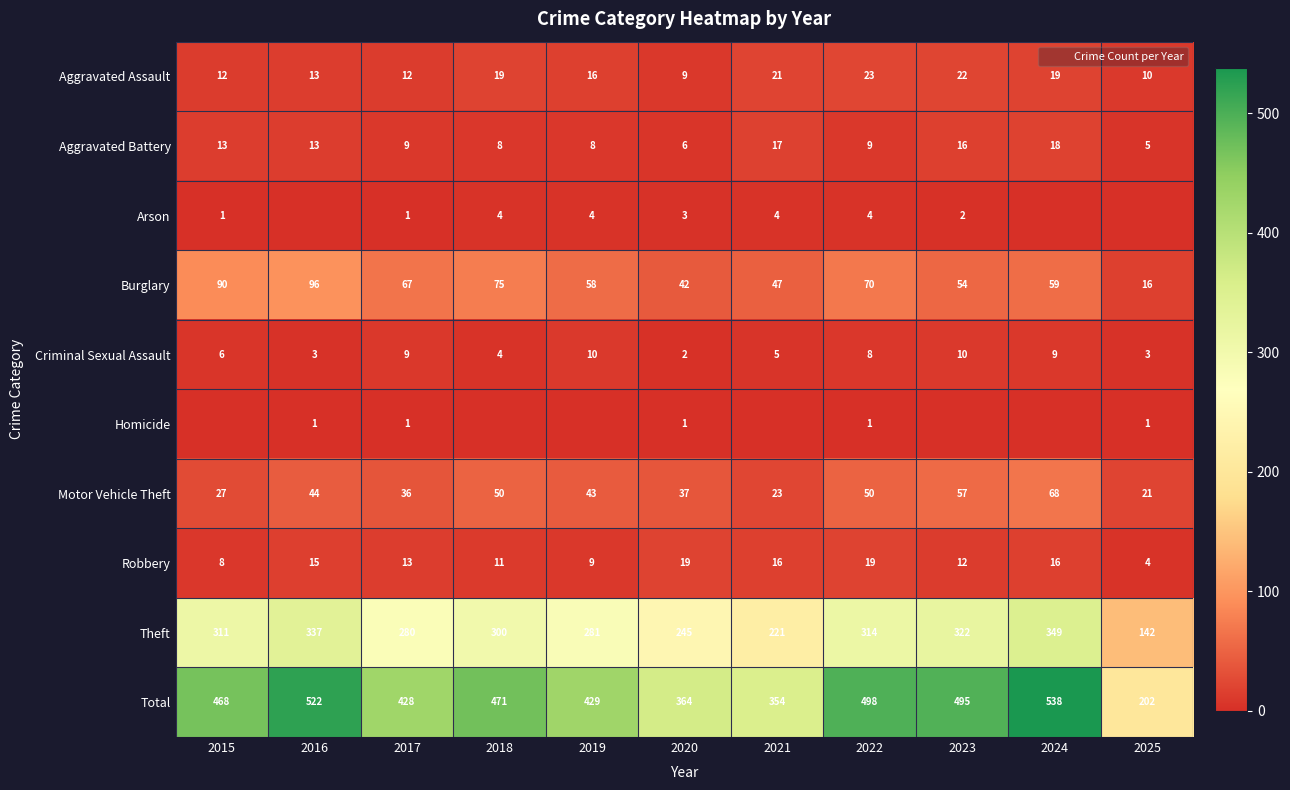

Rank the series by their maximum value, from highest to lowest.

Total, Theft, Burglary, Motor Vehicle Theft, Aggravated Assault, Robbery, Aggravated Battery, Criminal Sexual Assault, Arson, Homicide